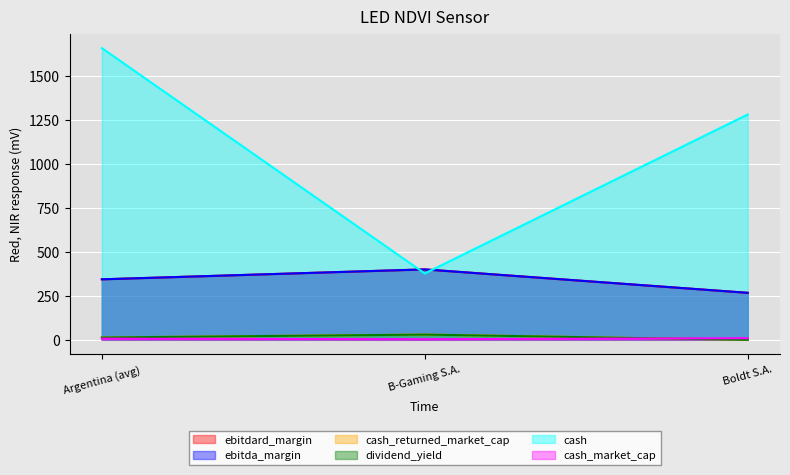

The value of ebitda_margin at Boldt S.A. is 363.0. True or false?

False